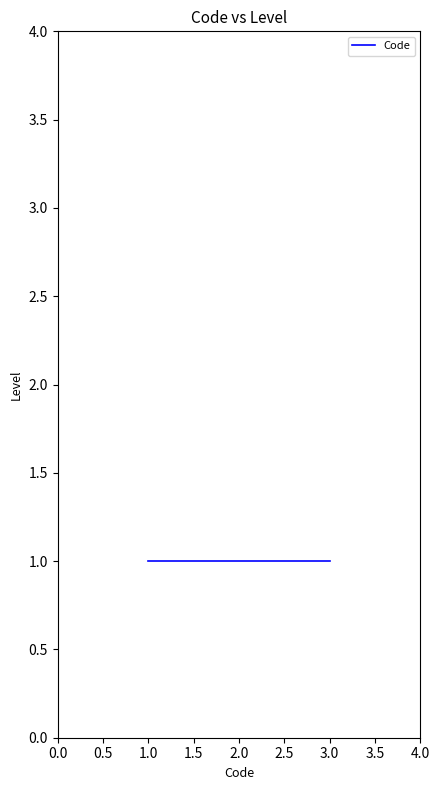

Rank the categories by value from lowest to highest.

1, 1, 1